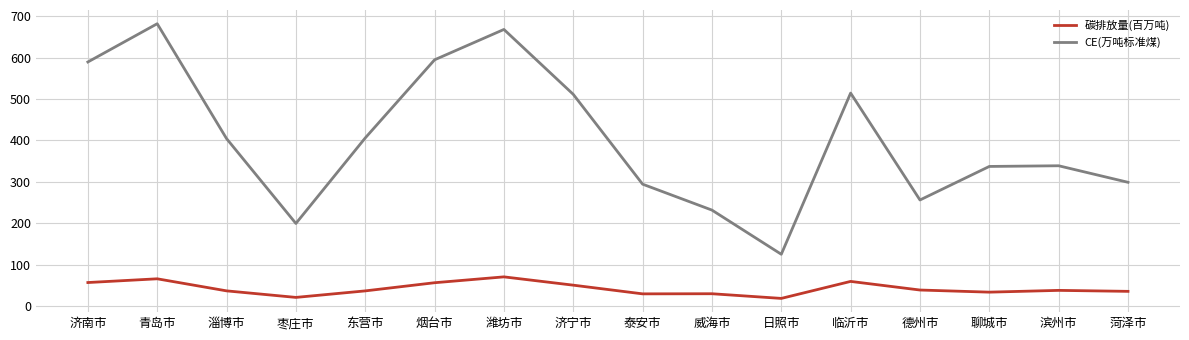

What is the greatest value displayed?

682.1